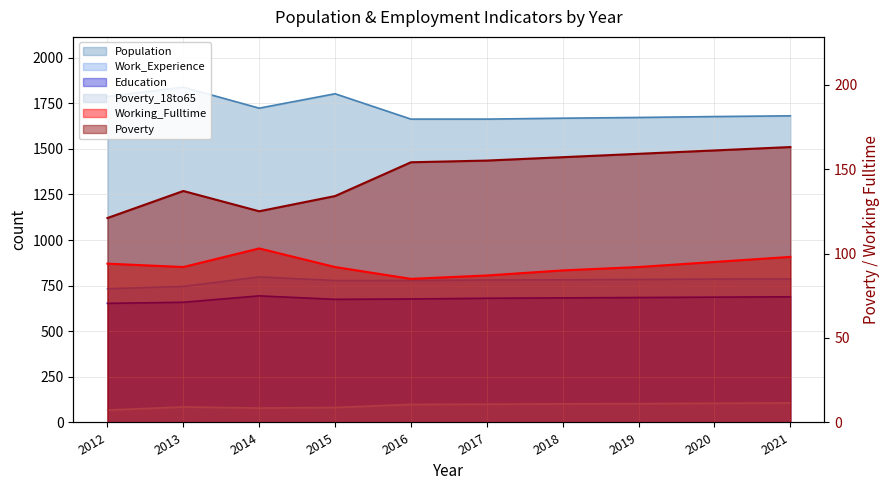

What is the difference between the maximum and second lowest values in the Population series?

175